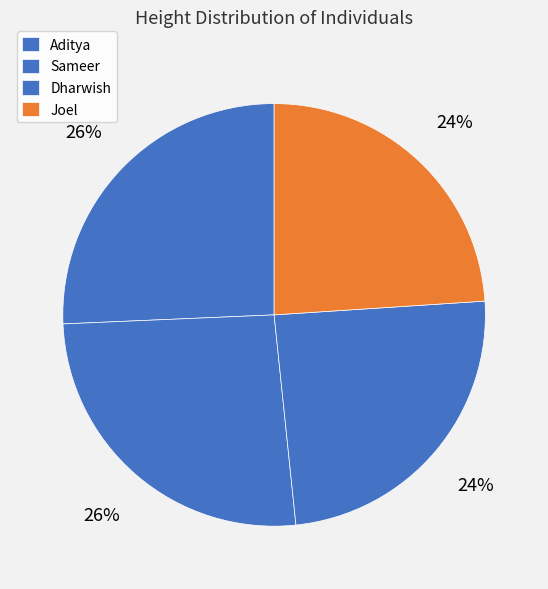

Approximately how many times larger is the value at Dharwish compared to Aditya?

0.9